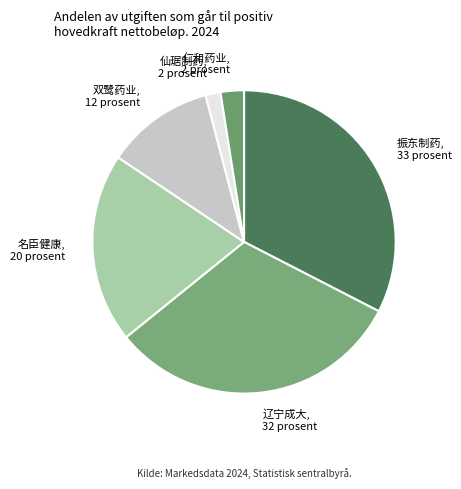

Which has a higher value, 振东制药 or 仙琚制药?

振东制药